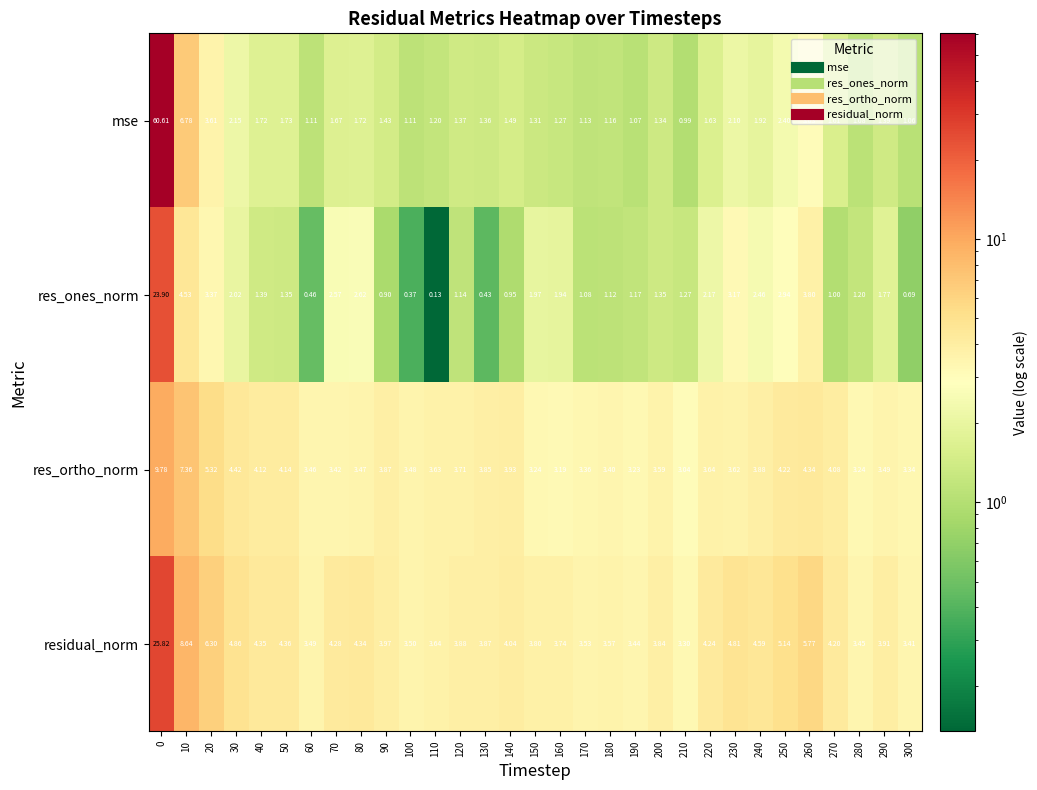

Rank the series by their maximum value, from lowest to highest.

res_ortho_norm, res_ones_norm, residual_norm, mse